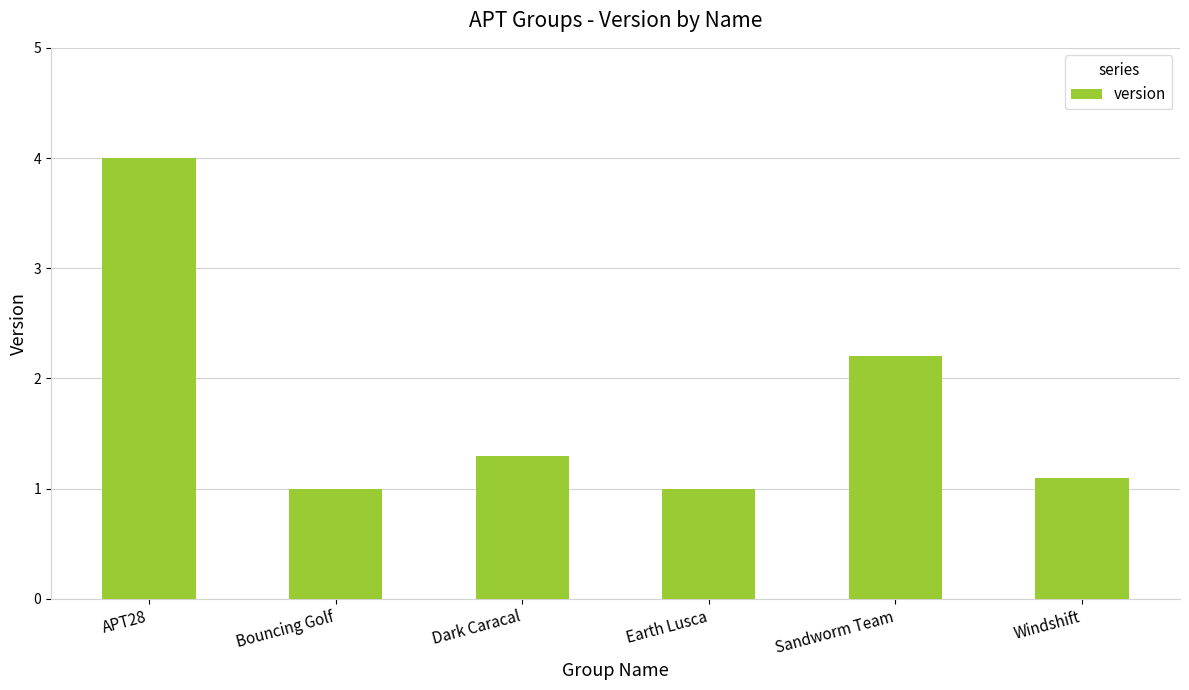

At which category does the chart reach its peak across all series?

APT28